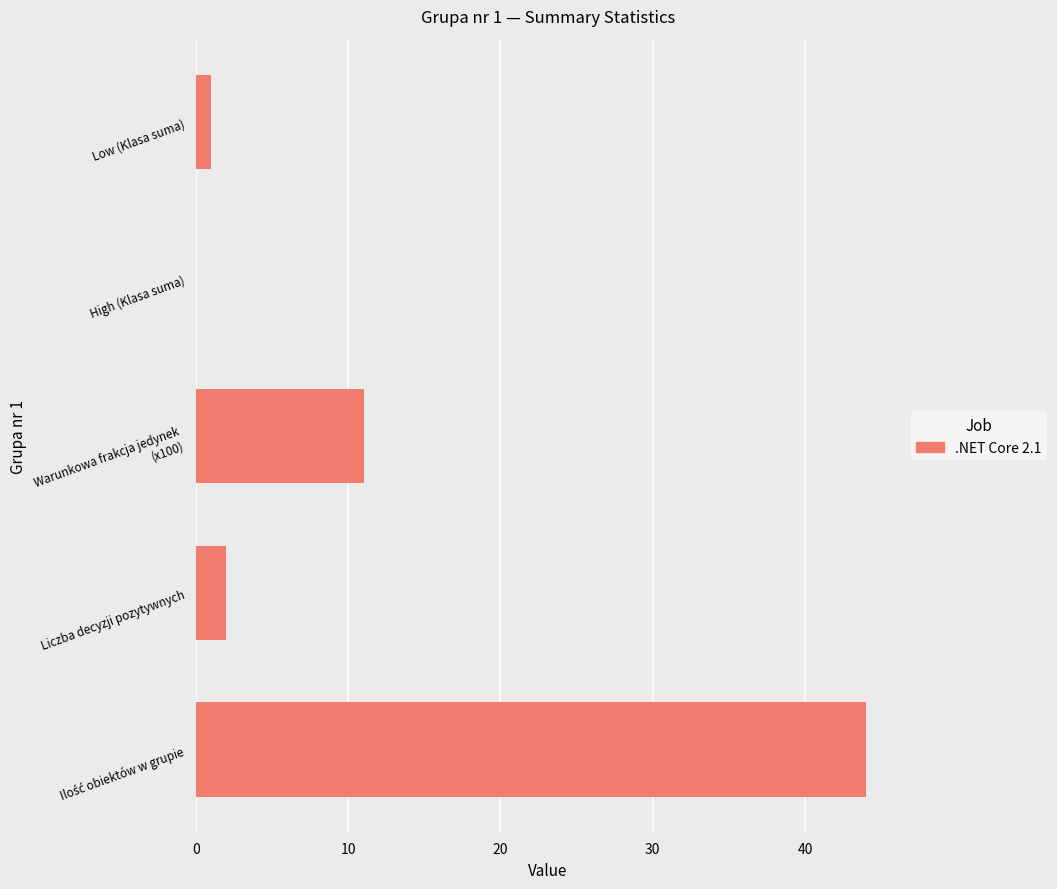

What is the sum of the values at Low (Klasa suma) and Liczba decyzji pozytywnych?

3.0